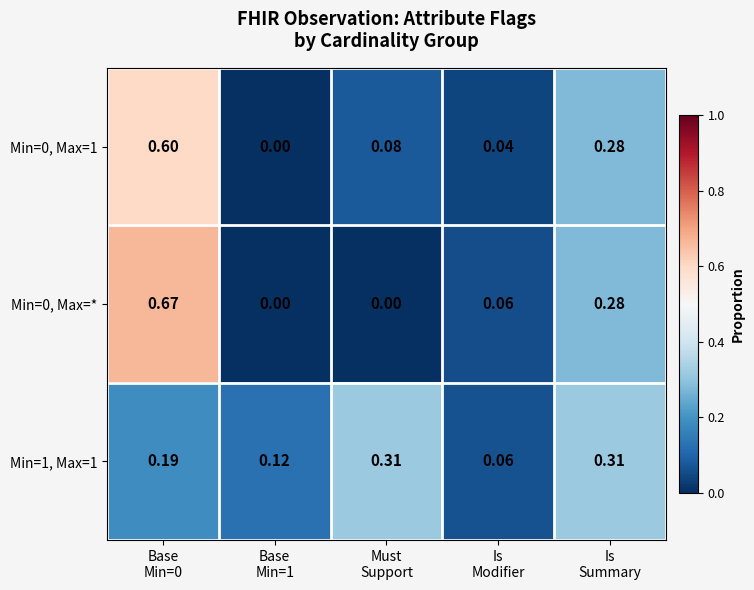

How many series are shown in this chart?

3